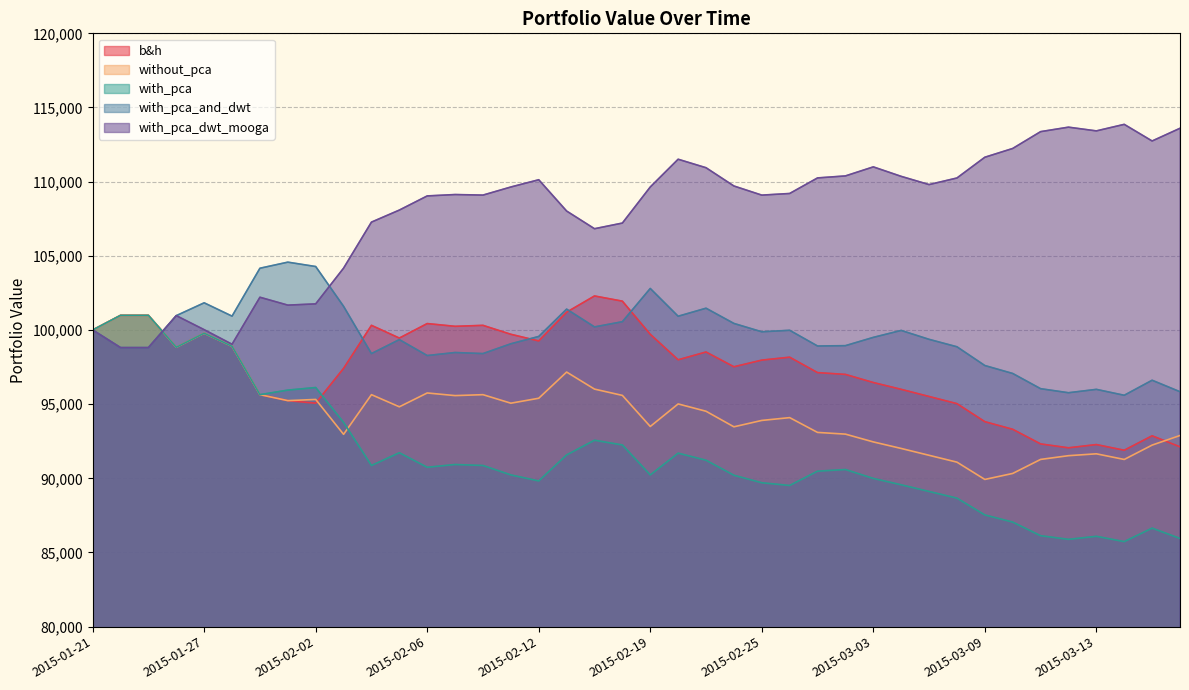

At which category is the sum across all series the highest?

2015-01-27